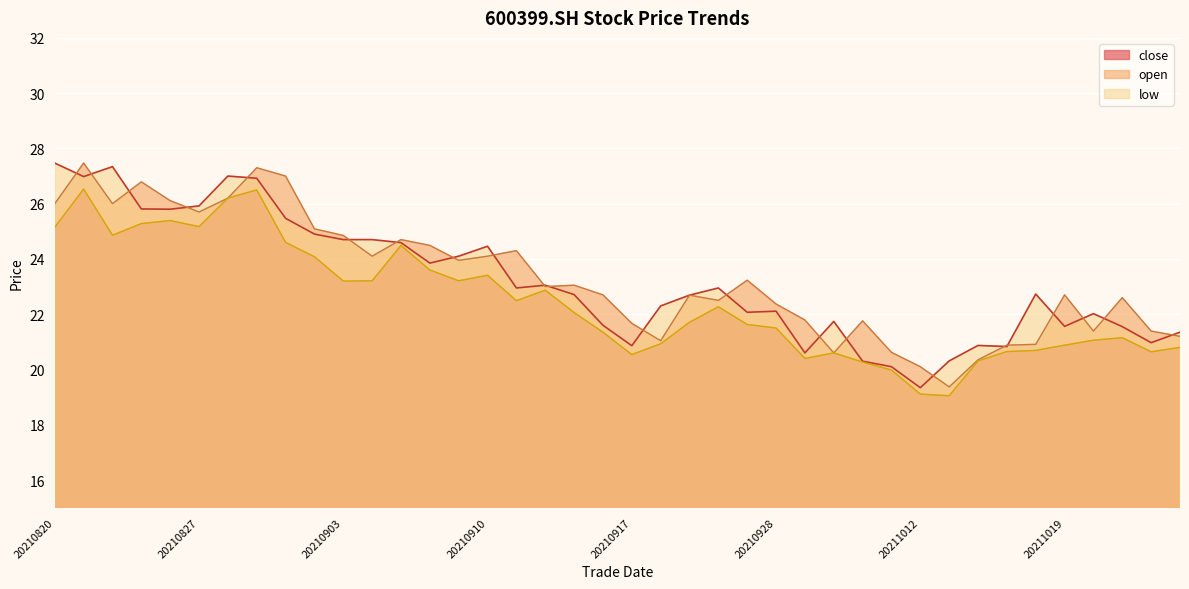

Which series has the largest range (max minus min)?

close